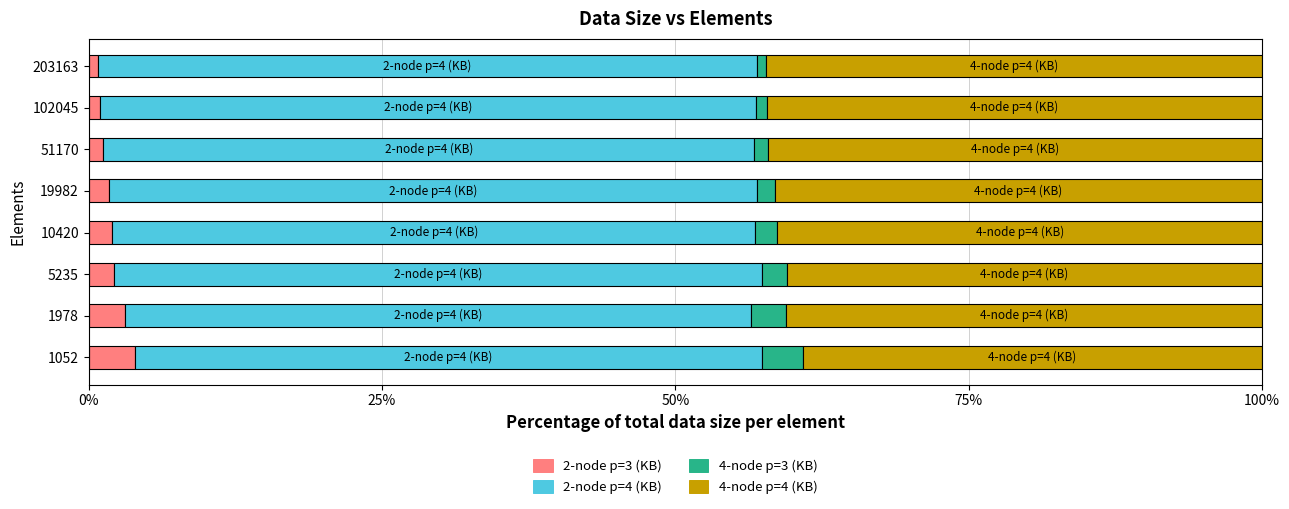

What is the maximum value for 2-node p=3 (KB)?

3.9